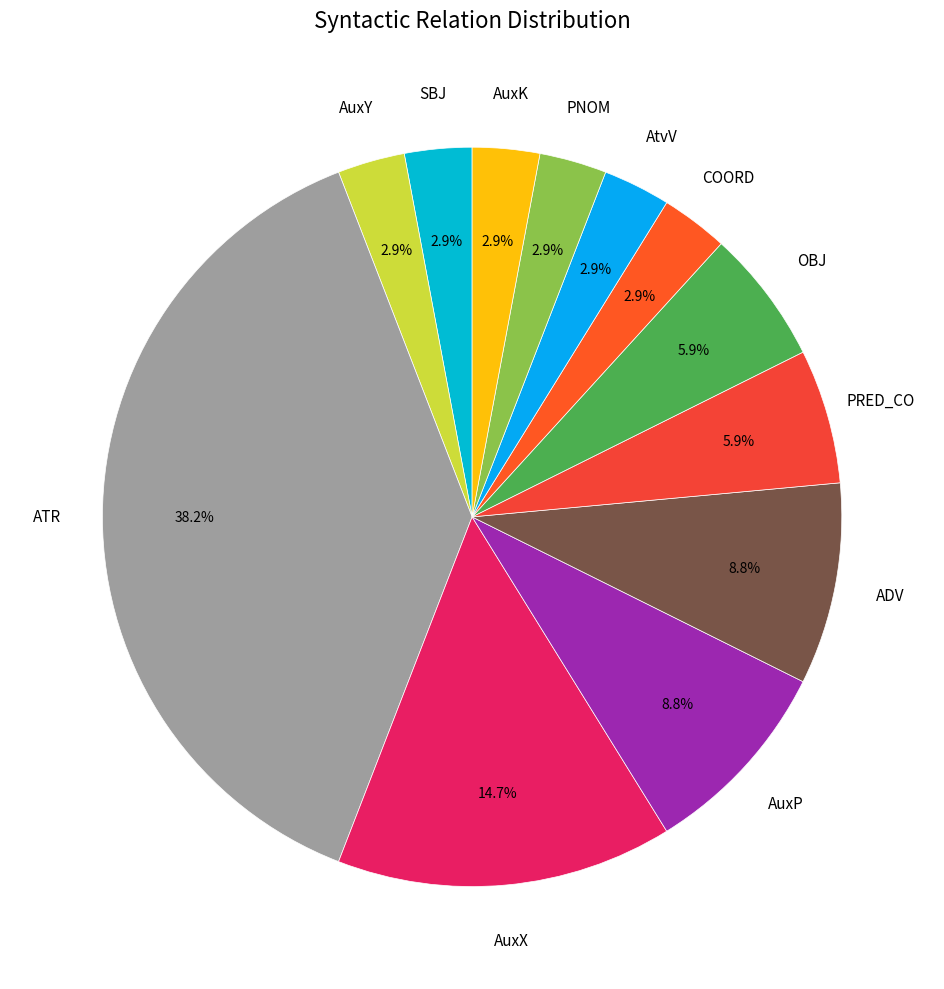

What portion of the pie excludes AtvV?

97.1%